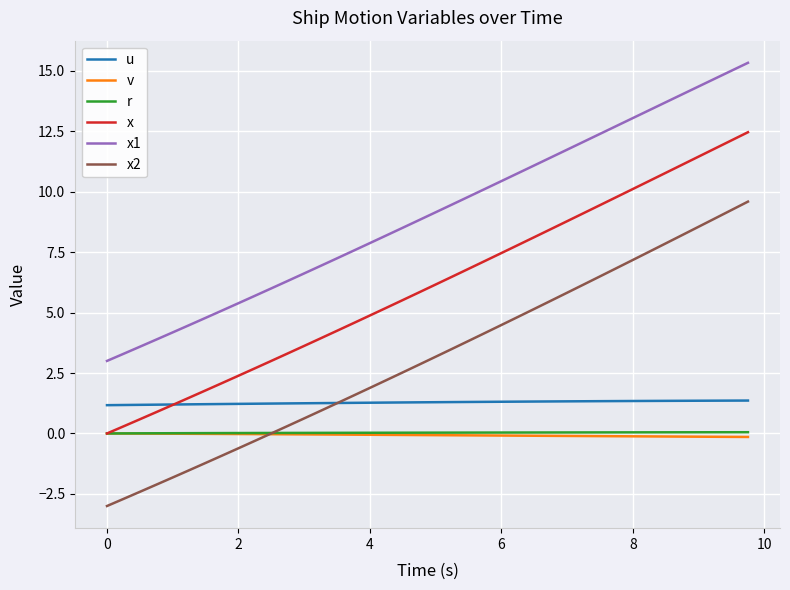

True or false: x1 and r cross at least once.

False